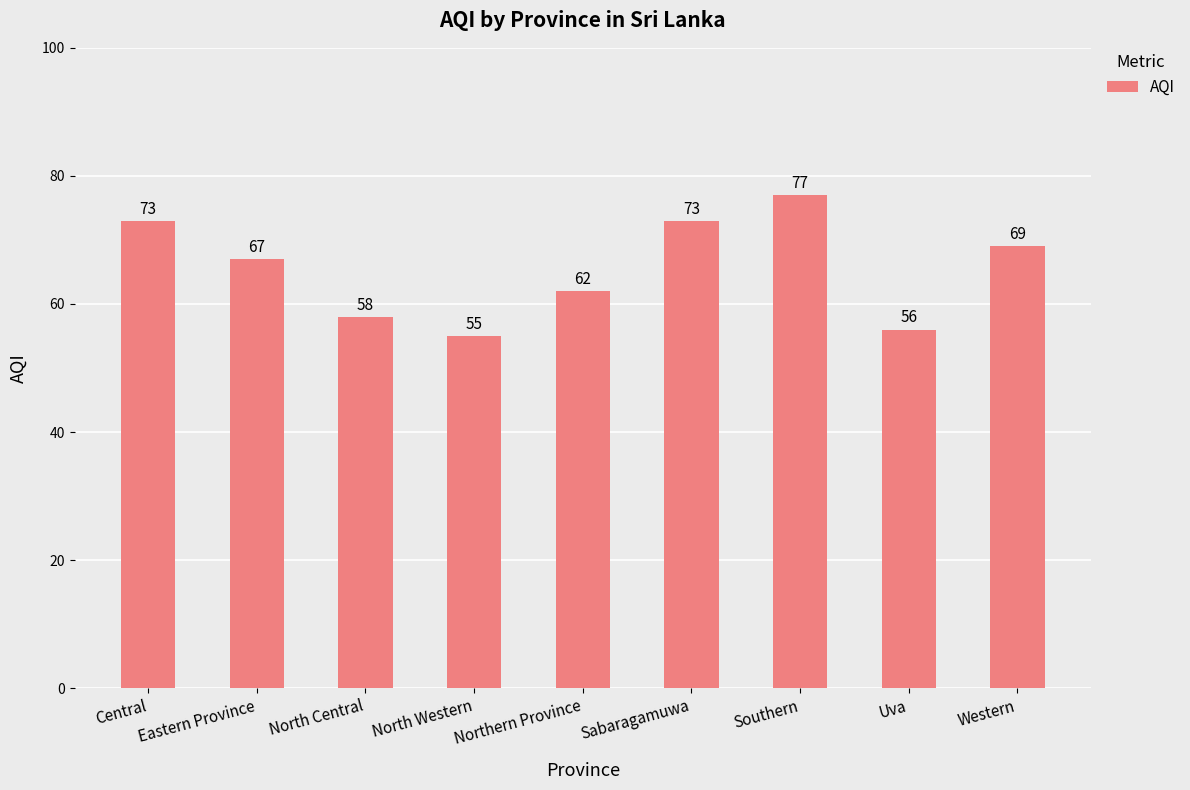

Between Western and Eastern Province, which is larger?

Western